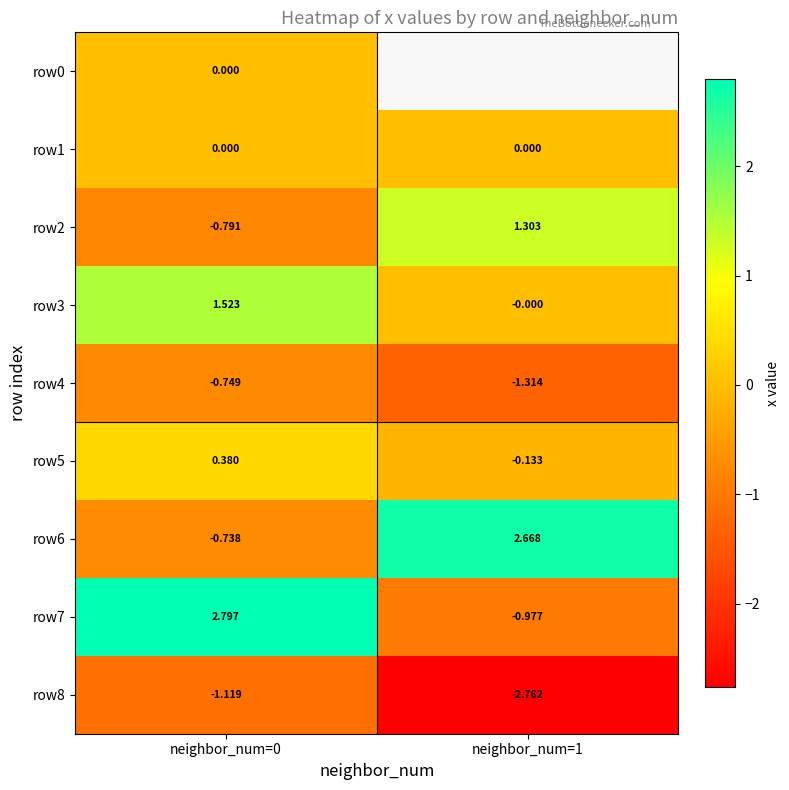

At which category does the chart reach its peak across all series?

neighbor_num=0